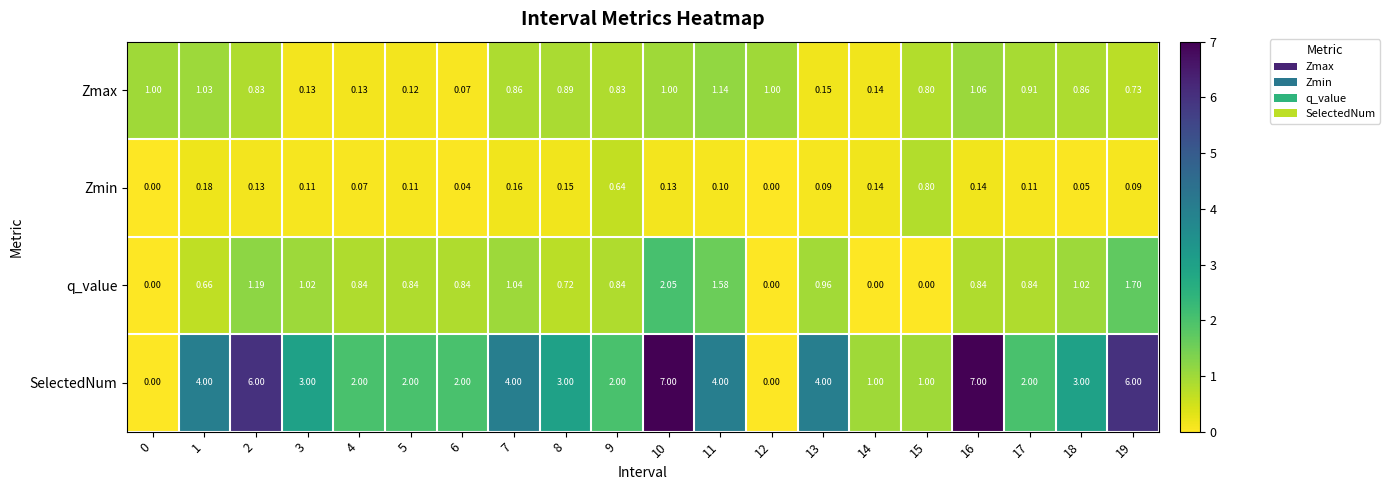

Which series has the largest total across all categories?

SelectedNum